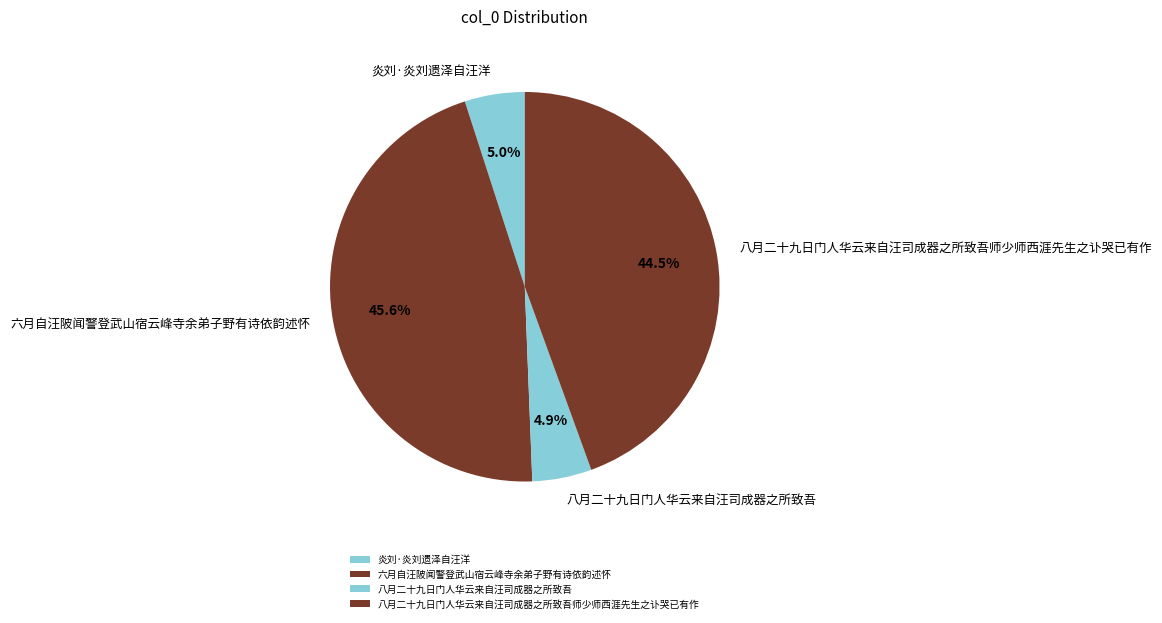

To the nearest percent, what is the difference between the 六月自汪陂闻警登武山宿云峰寺余弟子野有诗依韵述怀 and 八月二十九日门人华云来自汪司成器之所致吾 slice percentages?

41%